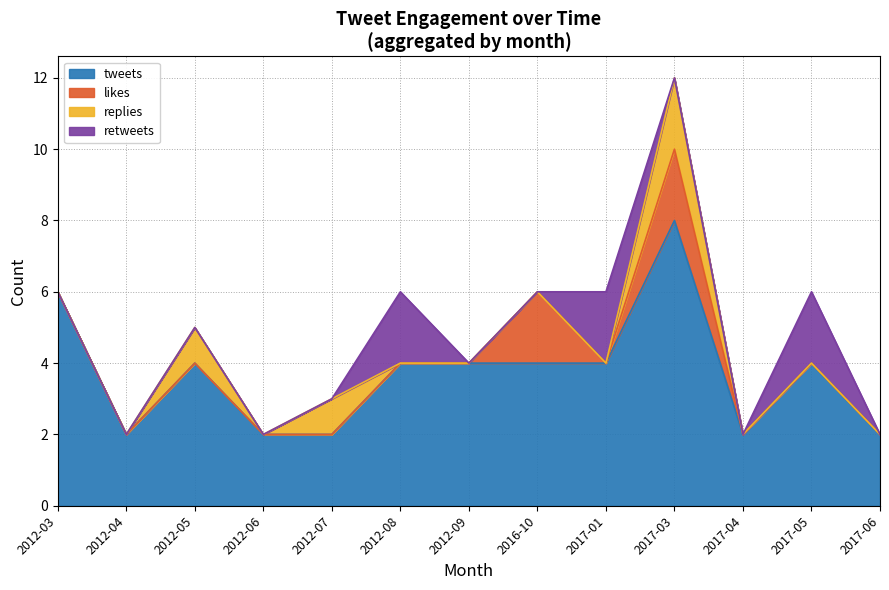

Which category has the highest value across all series?

2017-03